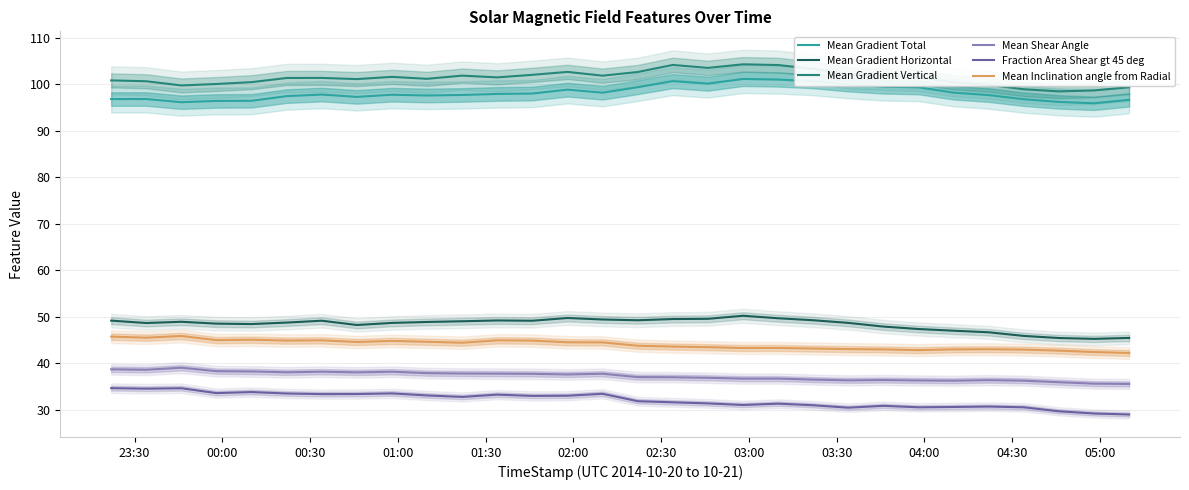

What is the maximum value for Fraction Area Shear gt 45 deg?

34.6